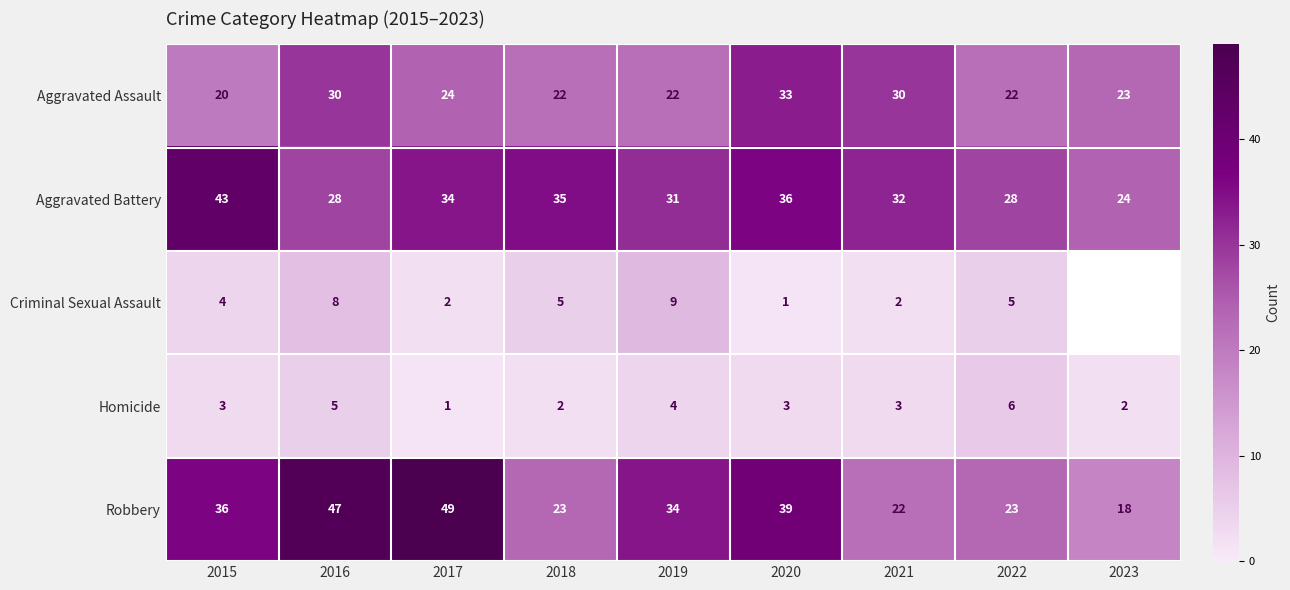

Between 2017 and 2023, which is larger?

2017